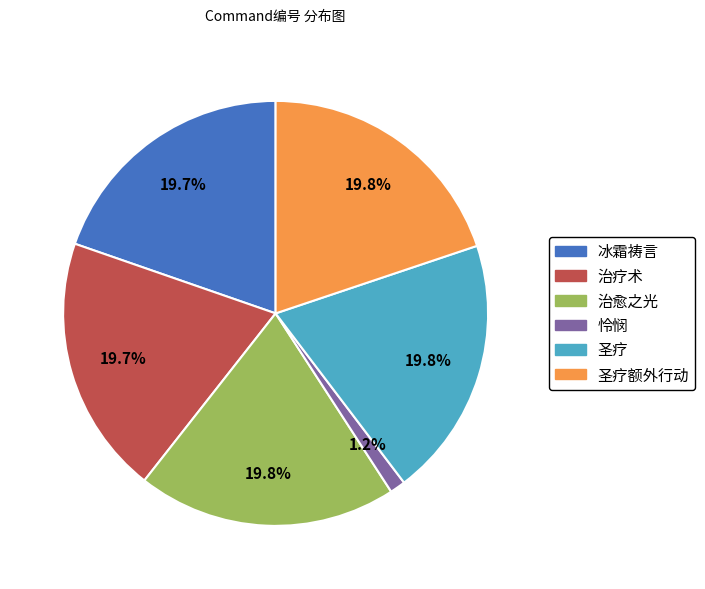

Is there any slice that represents more than half of the pie?

No